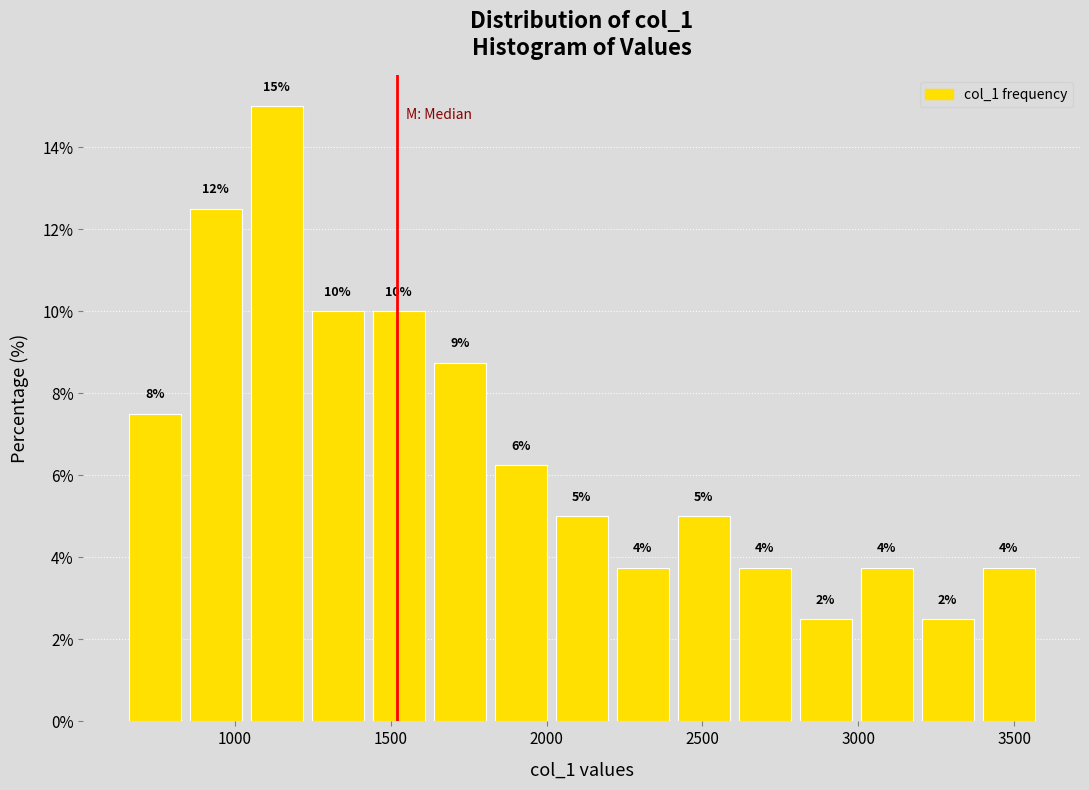

Around what value on the x-axis is the tallest bar? Give the approximate position of its centre, as read against the axis.

1150